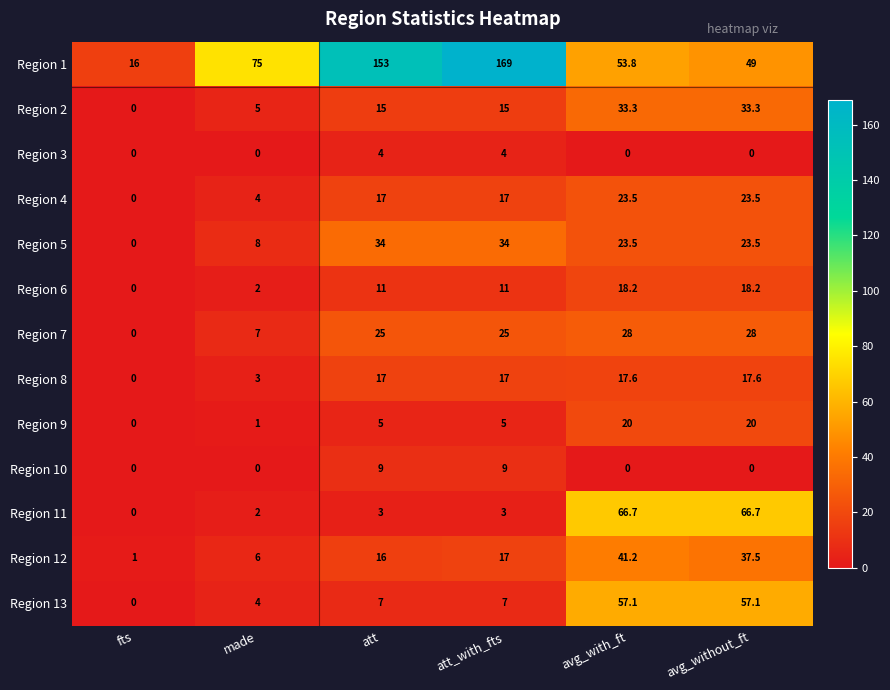

At how many categories does at least one series exceed 56?

5